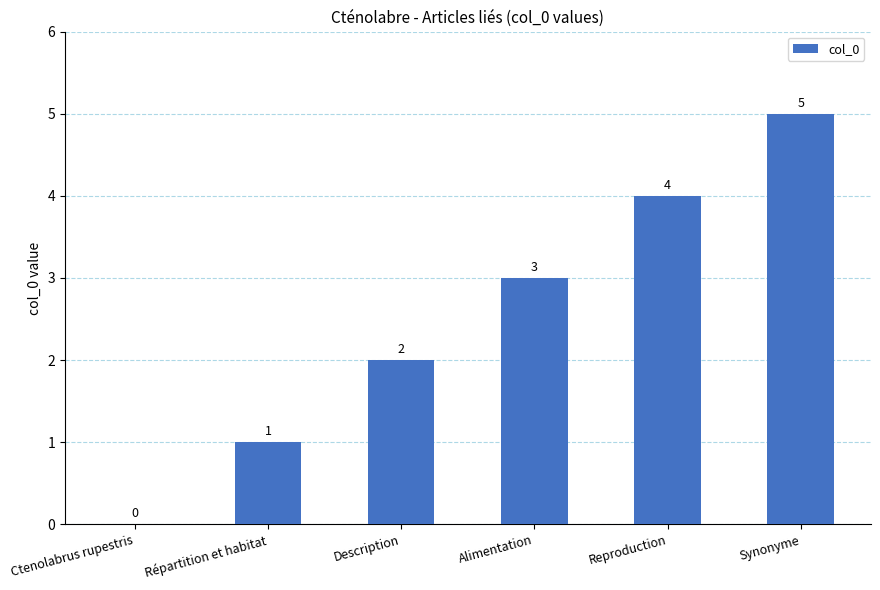

What is the change in value from Description to Synonyme?

+3